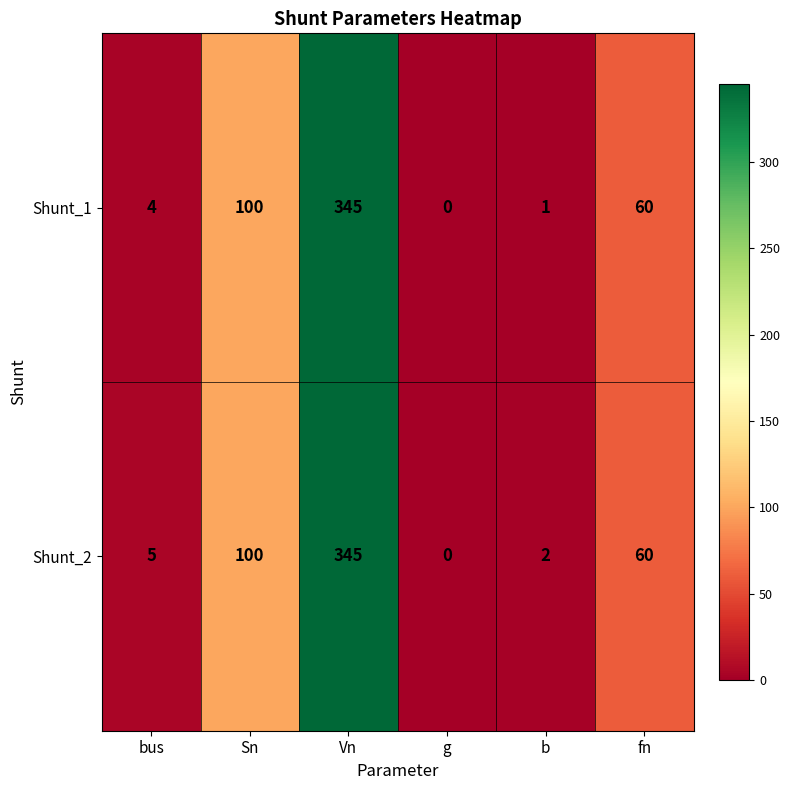

List the labels in order of Shunt_1 value, largest first.

Vn, Sn, fn, bus, b, g